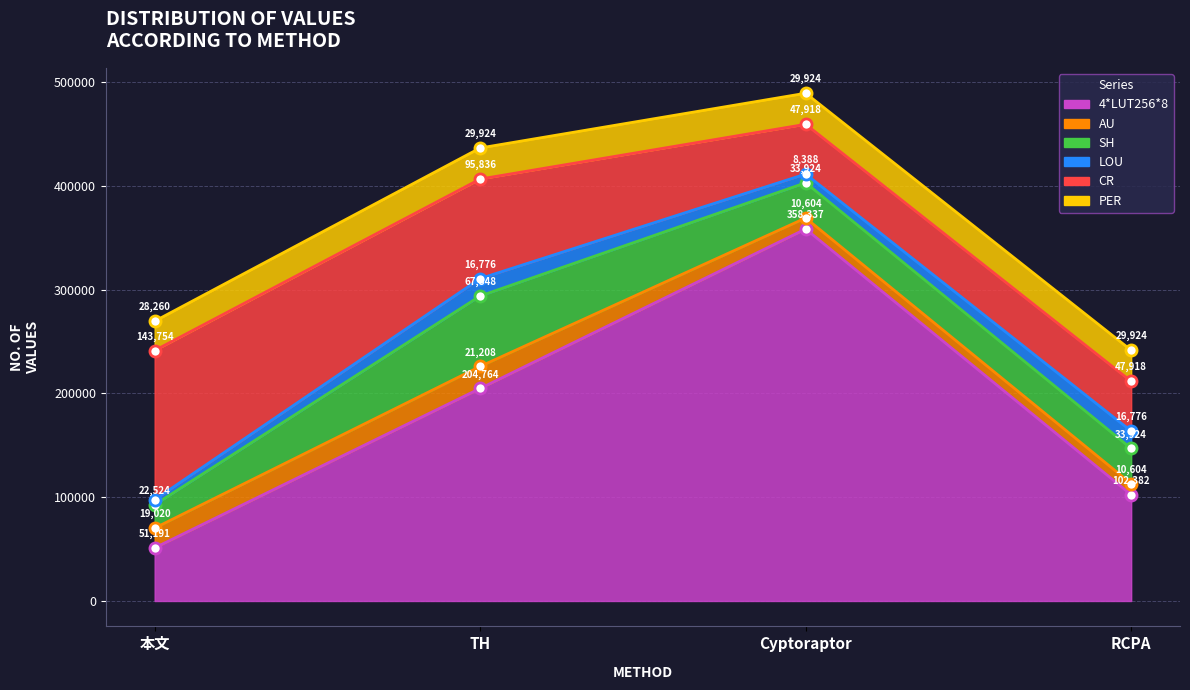

Is it true that AU equals 10604 at Cyptoraptor?

True